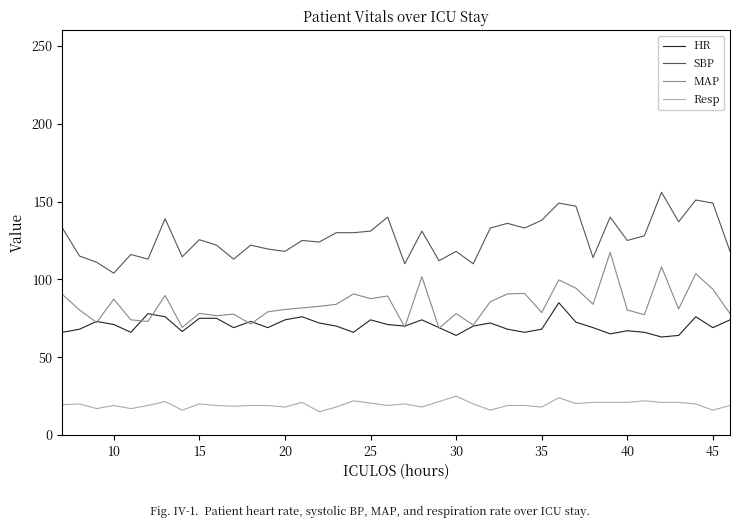

List the series in order of their peak value, lowest first.

Resp, HR, MAP, SBP